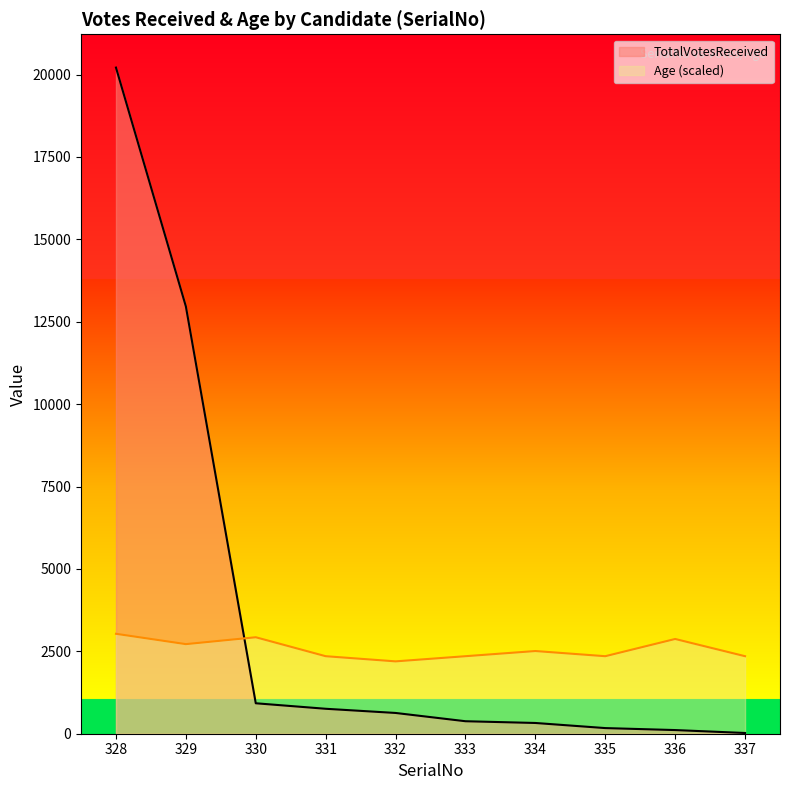

Is the value of TotalVotesReceived at 336 greater than the value of Age (scaled) at 332?

No